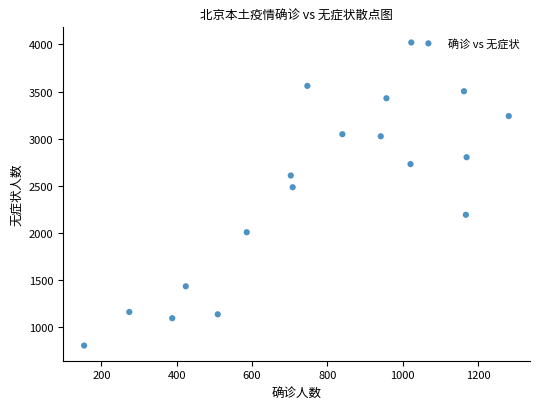

What Y value in the scatter plot is closest to 2414?

2486